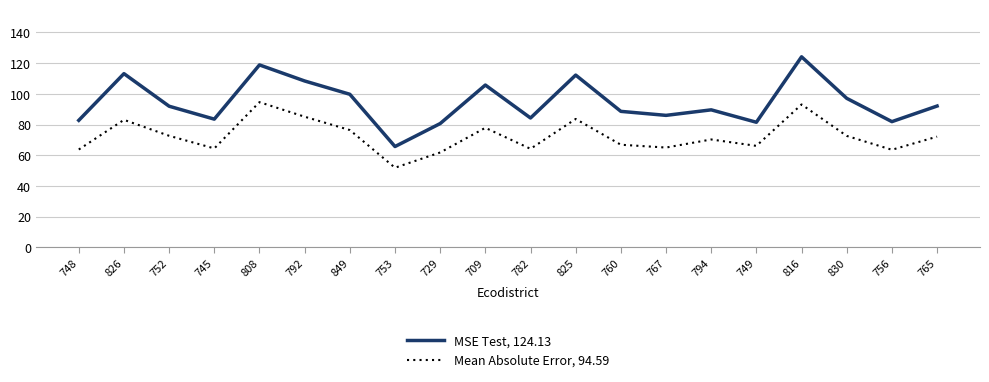

Is the value of MSE Test, 124.13 at 749 greater than the value of Mean Absolute Error, 94.59 at 849?

Yes